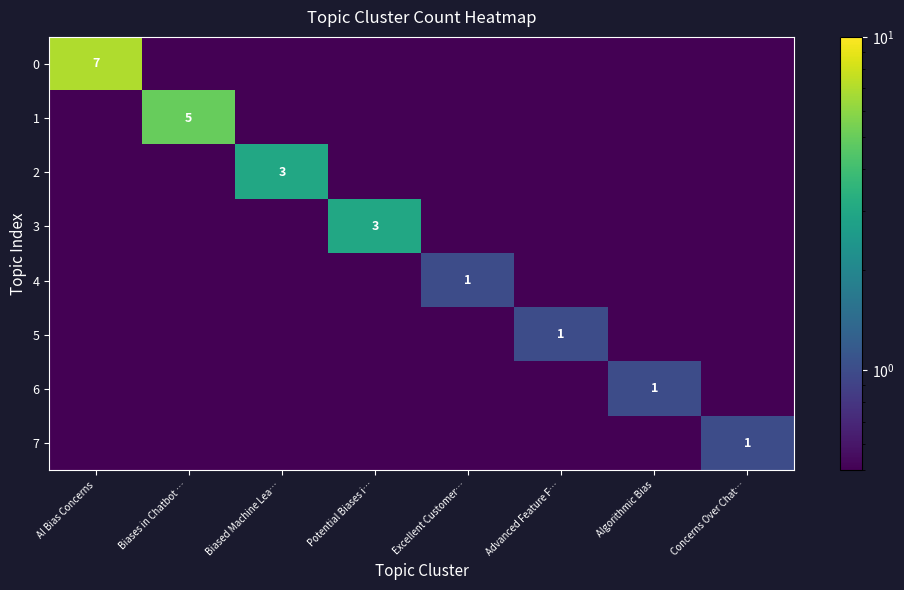

The 3 series shows 4.6 at Potential Biases i…. True or false?

False